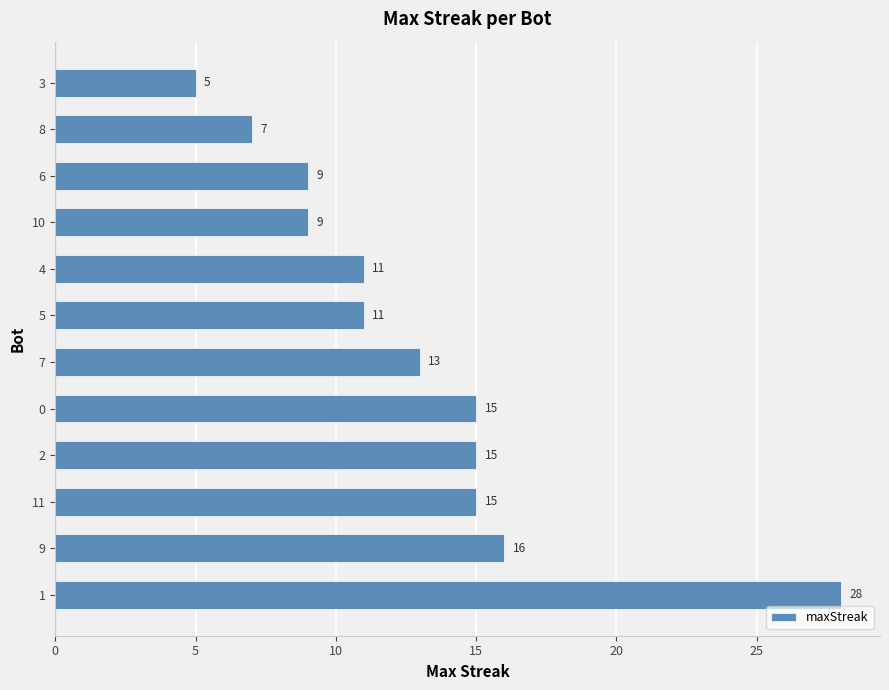

The chart shows a value of 12 at 10. True or false?

False